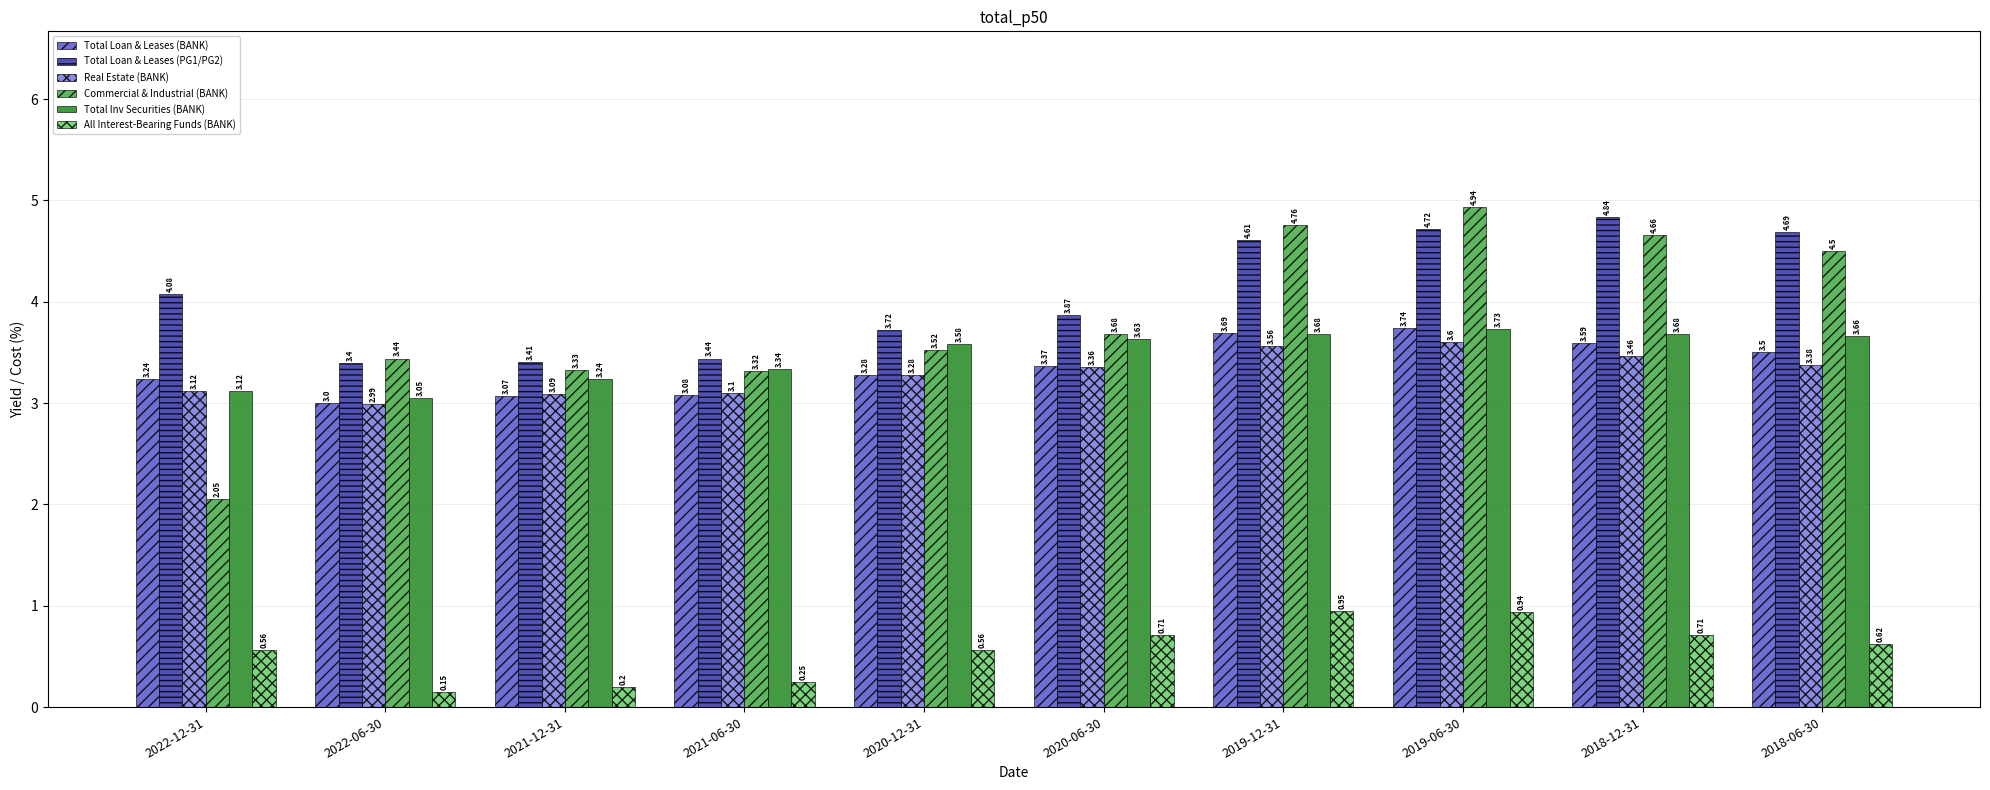

What is the label of the 2nd bar from the left?

2022-06-30